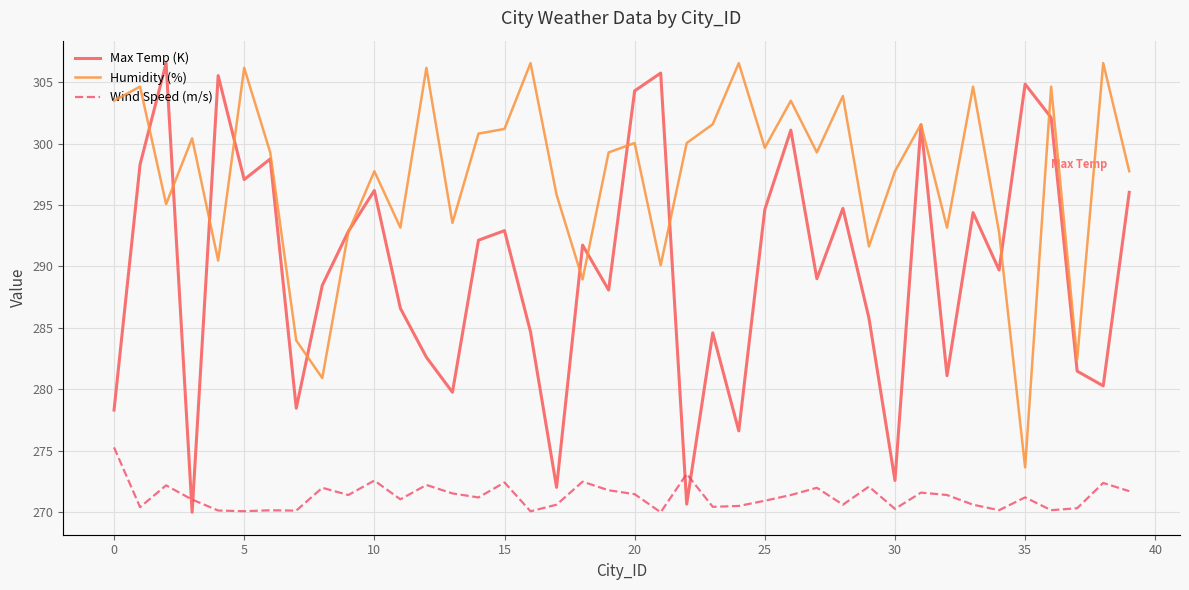

What is the minimum value for Max Temp (K)?

270.0